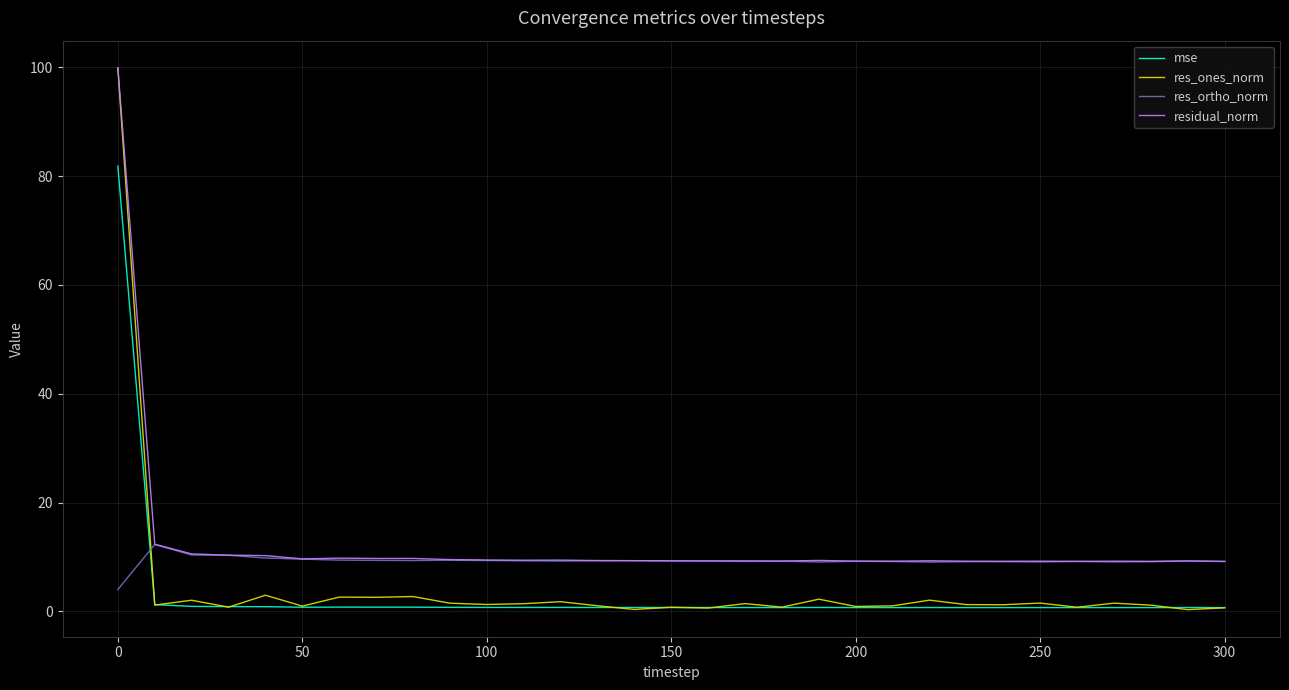

What are all the series names shown in the legend?

mse, res_ones_norm, res_ortho_norm, residual_norm